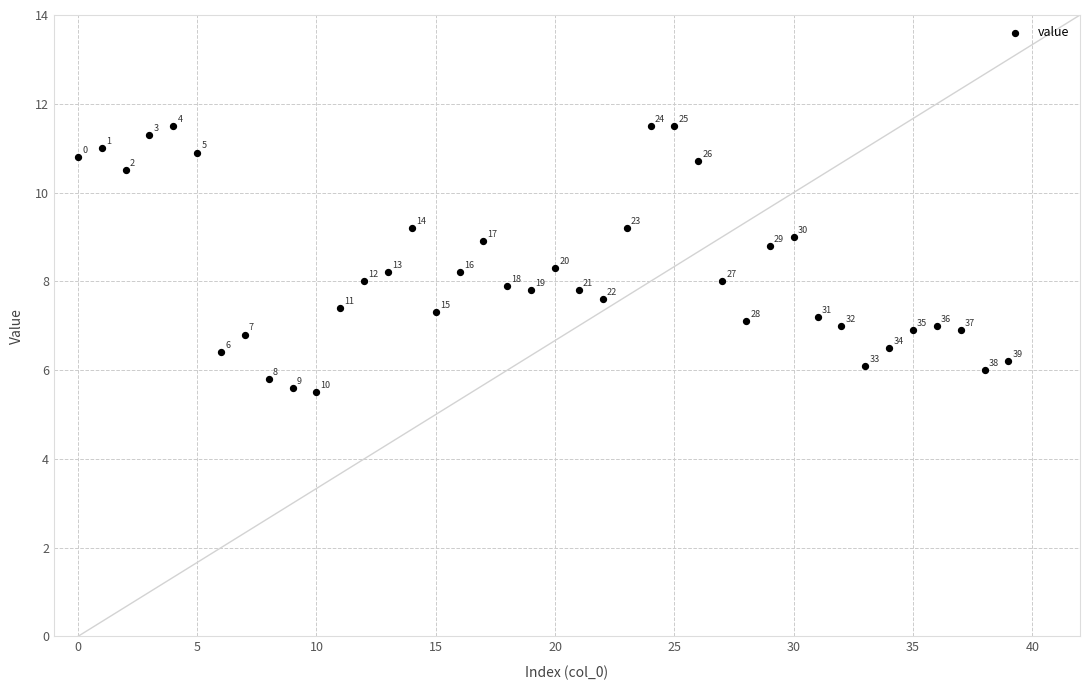

What is the range of Y values (max minus min)?

6.0